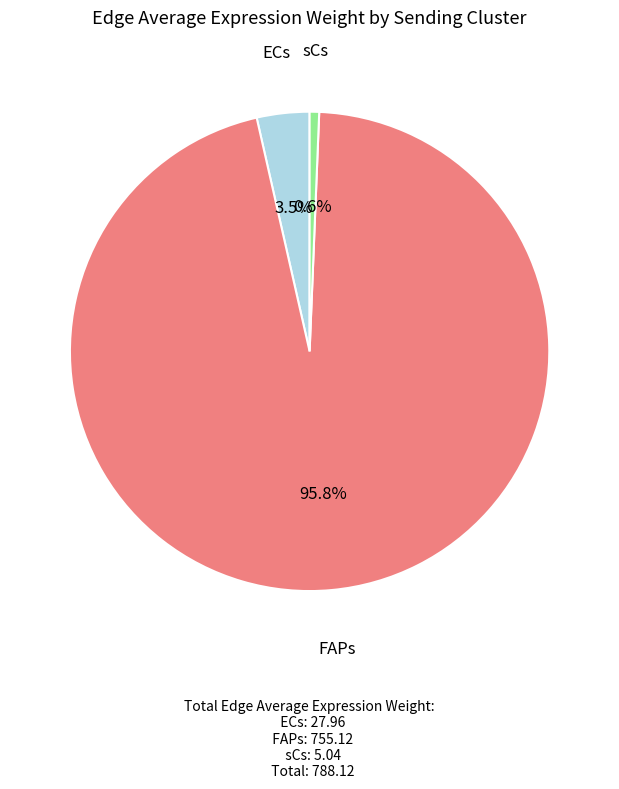

Is there any slice that represents more than half of the pie?

Yes